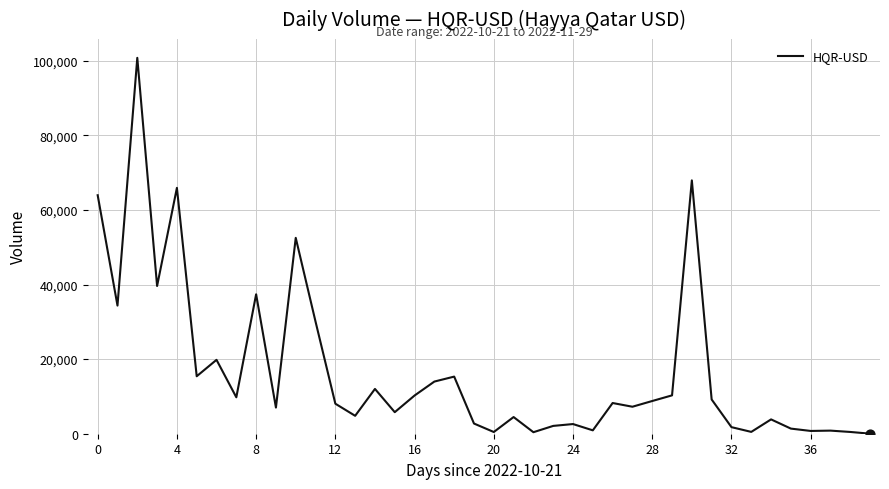

What is the maximum value shown in the chart?

100793